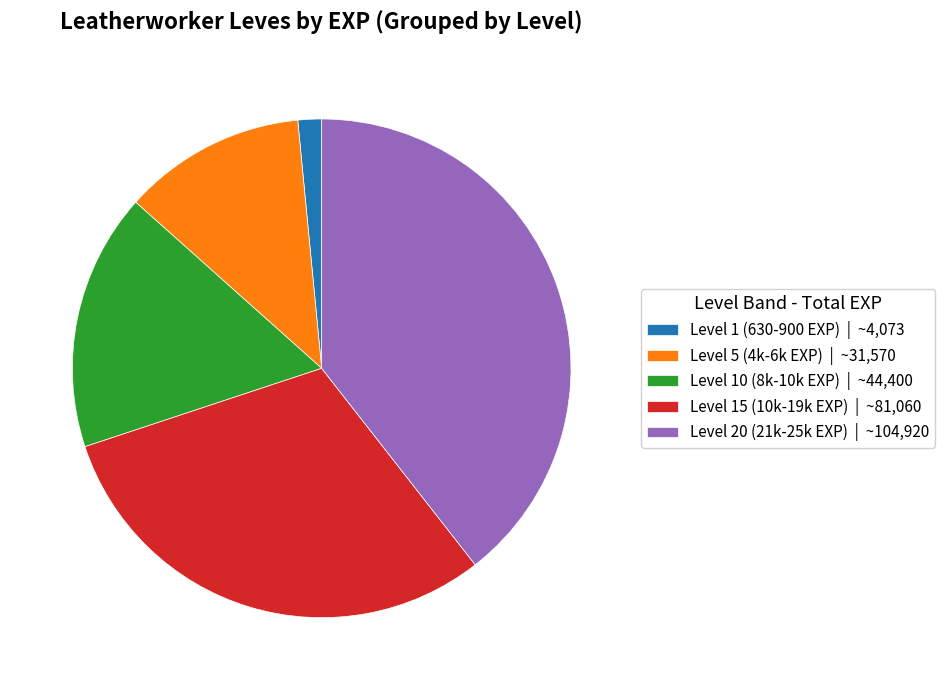

Is there any slice that represents more than half of the pie?

No